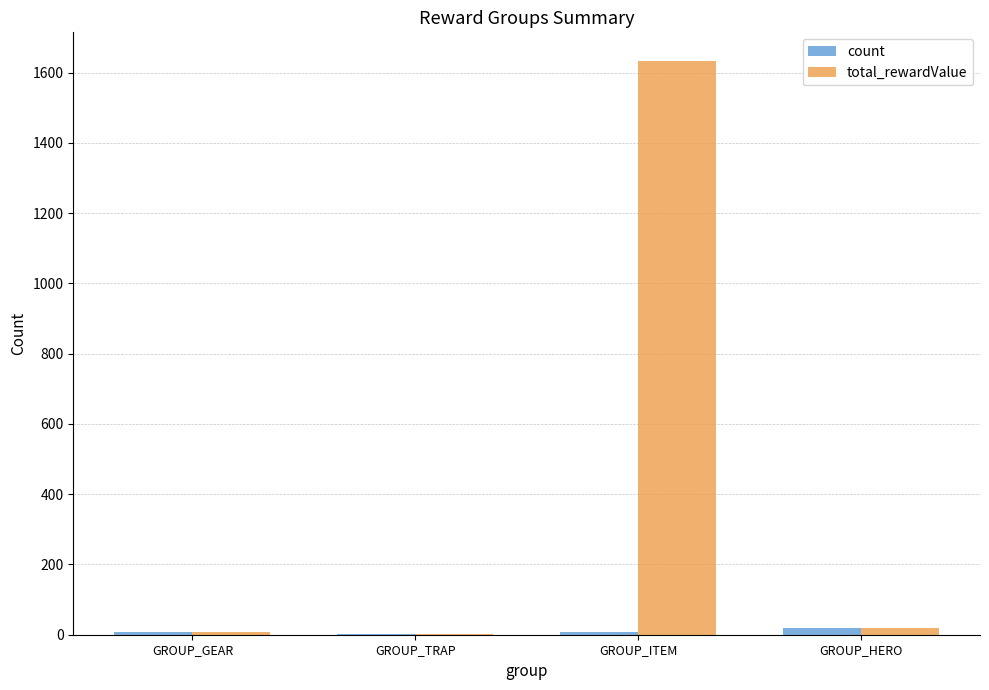

Which series changed the most between GROUP_ITEM and GROUP_HERO?

total_rewardValue